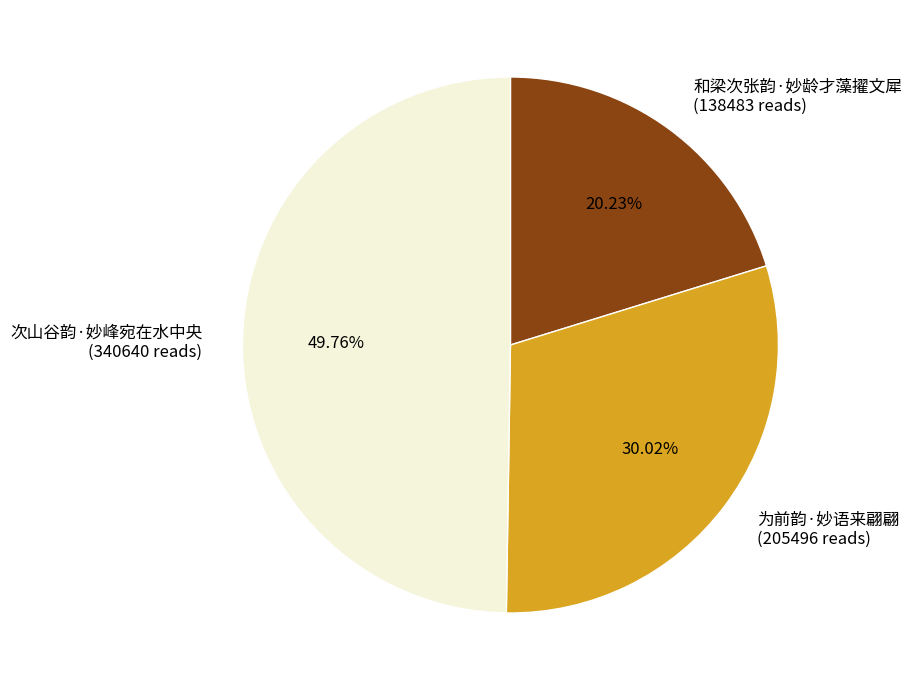

Does 和梁次张韵·妙龄才藻擢文犀 (138483 reads) account for over 50% of the chart?

No